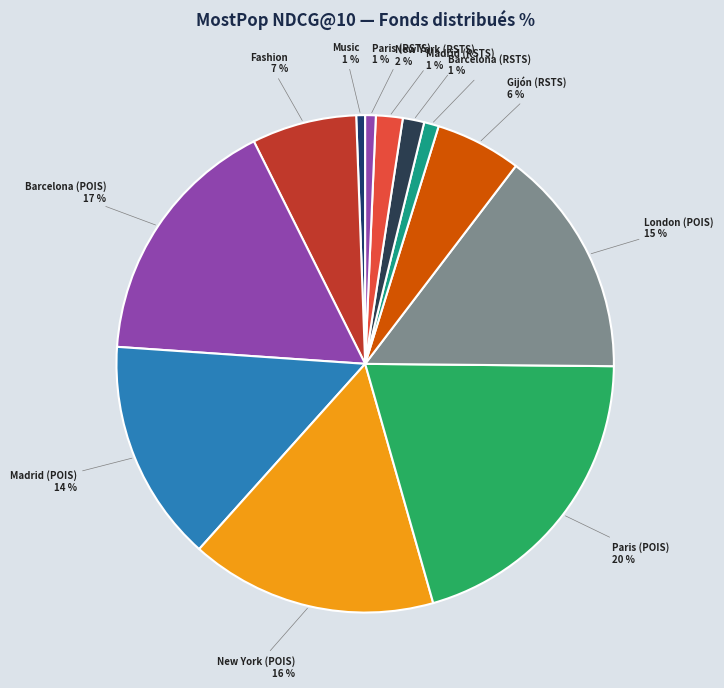

How many segments does this pie chart have?

12